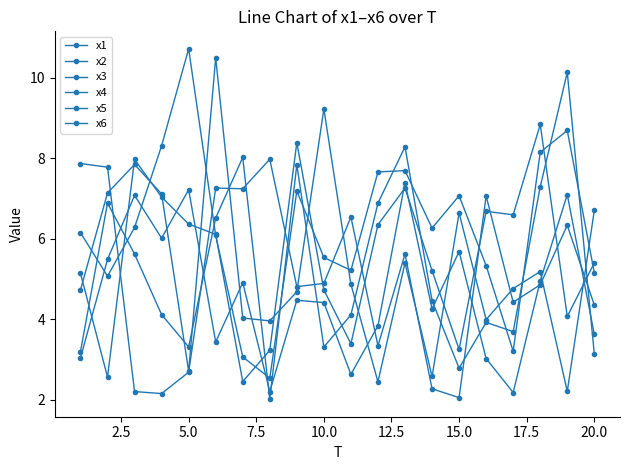

How many data points in x6 are above 4?

14